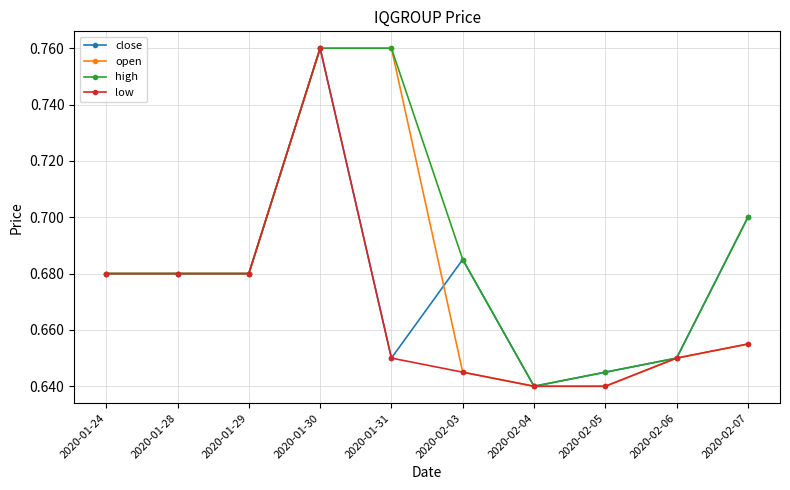

Which series has the largest total across all categories?

high